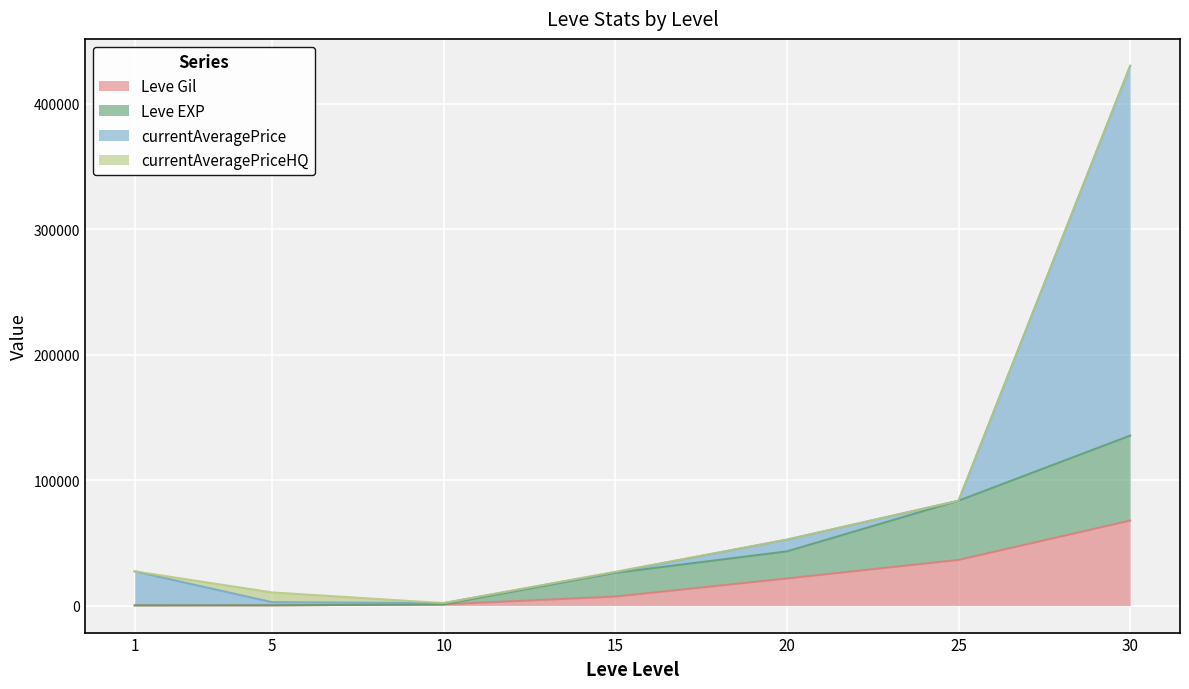

Read the Leve EXP value at 15, to the nearest 100.

26100